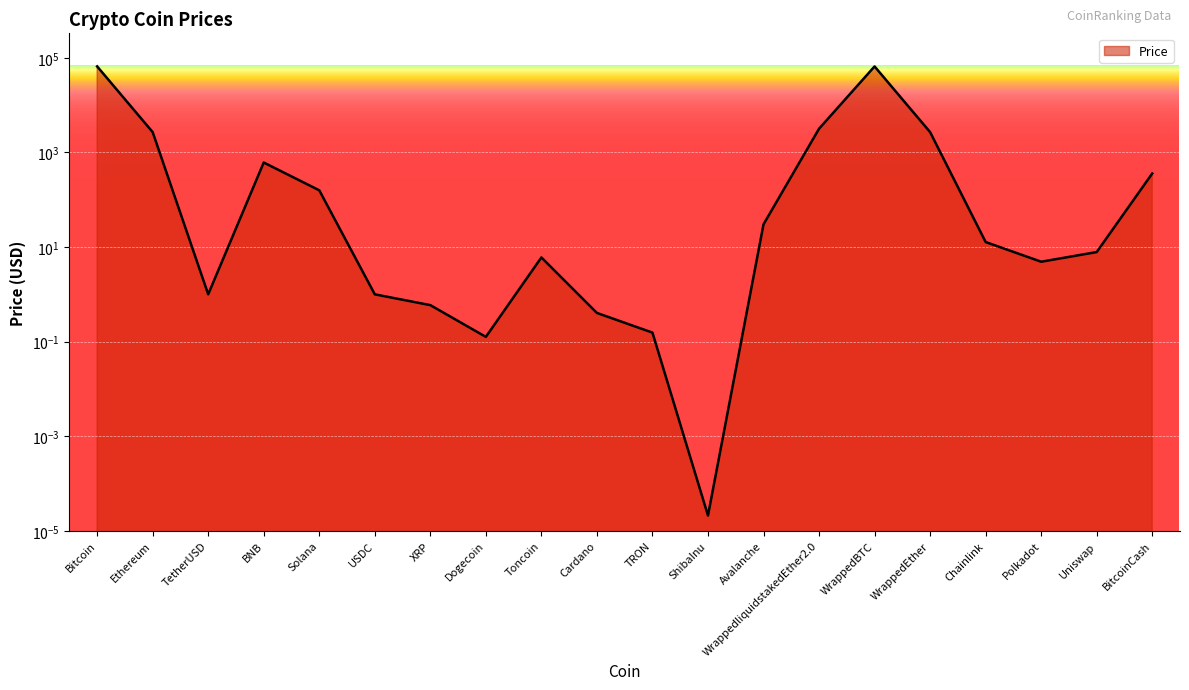

True or false: the data shows 10.3 at Uniswap.

False